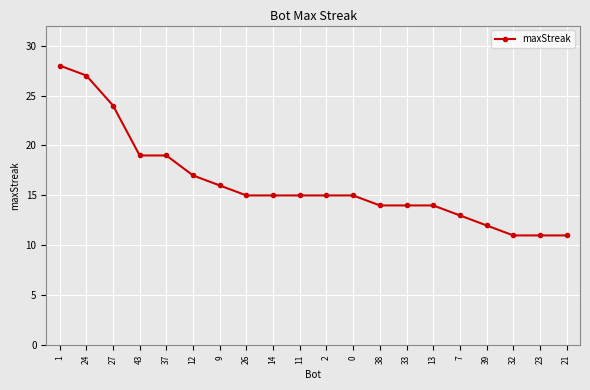

Reading right to left, what are all the values shown in this chart?

11	11	11	12	13	14	14	14	15	15	15	15	15	16	17	19	19	24	27	28